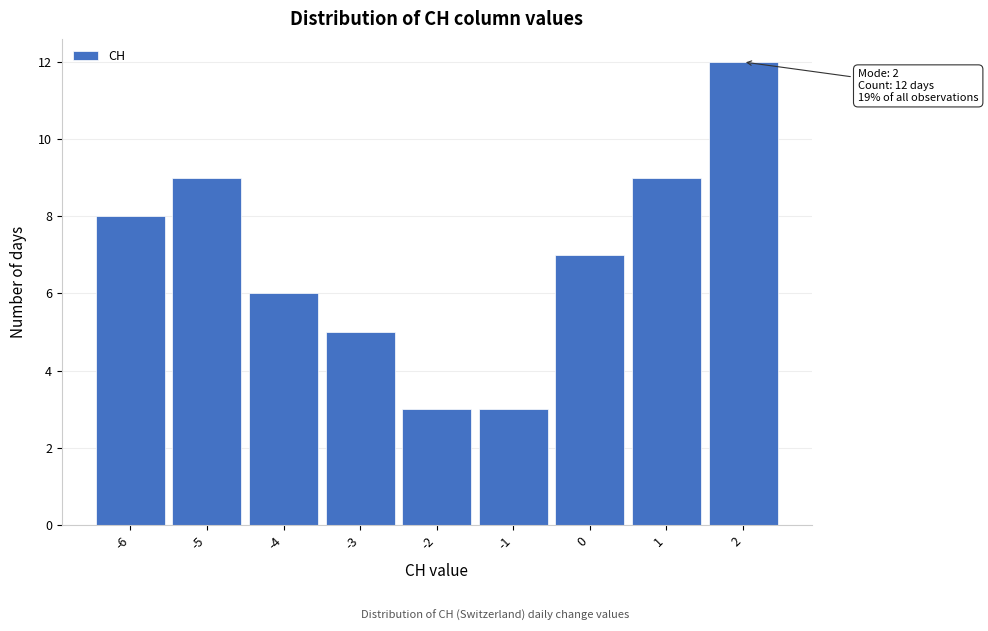

Which range on the x-axis has the tallest bar?

1.5 to 2.5